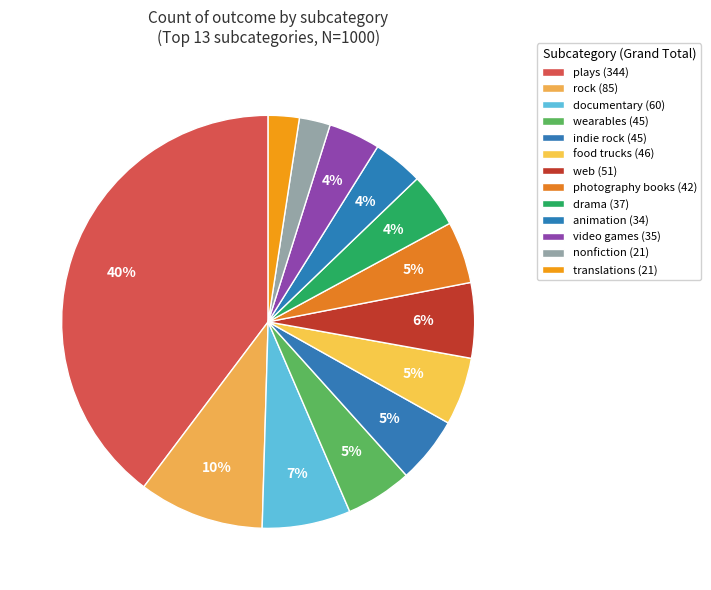

Which slice is the smallest?

nonfiction